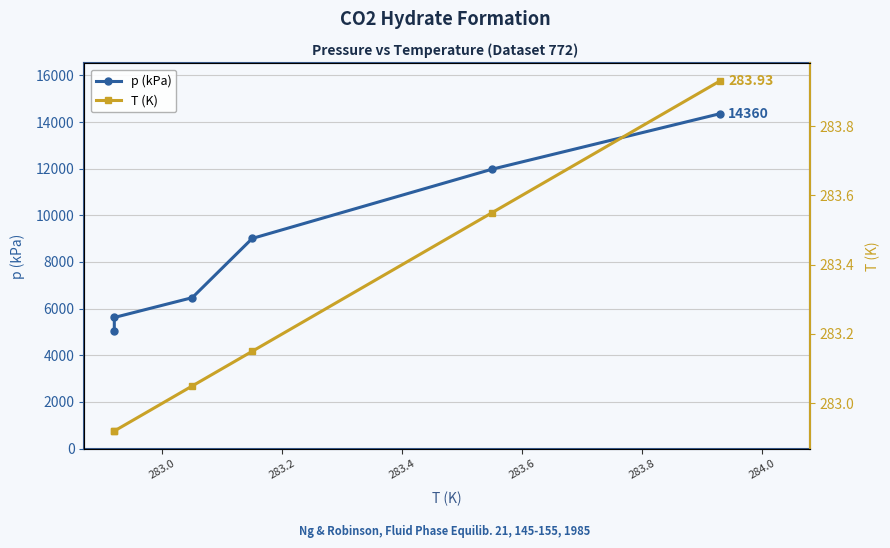

The T (K) series shows 282.9 at 283.0. True or false?

True